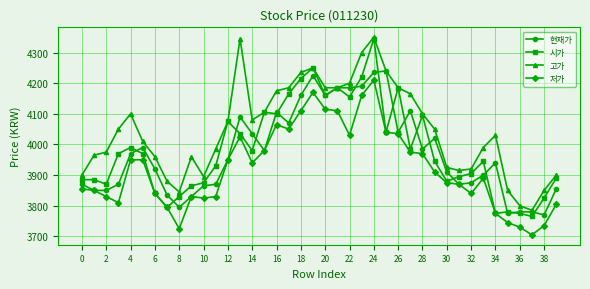

Is this an area chart (filled region under the line)?

No